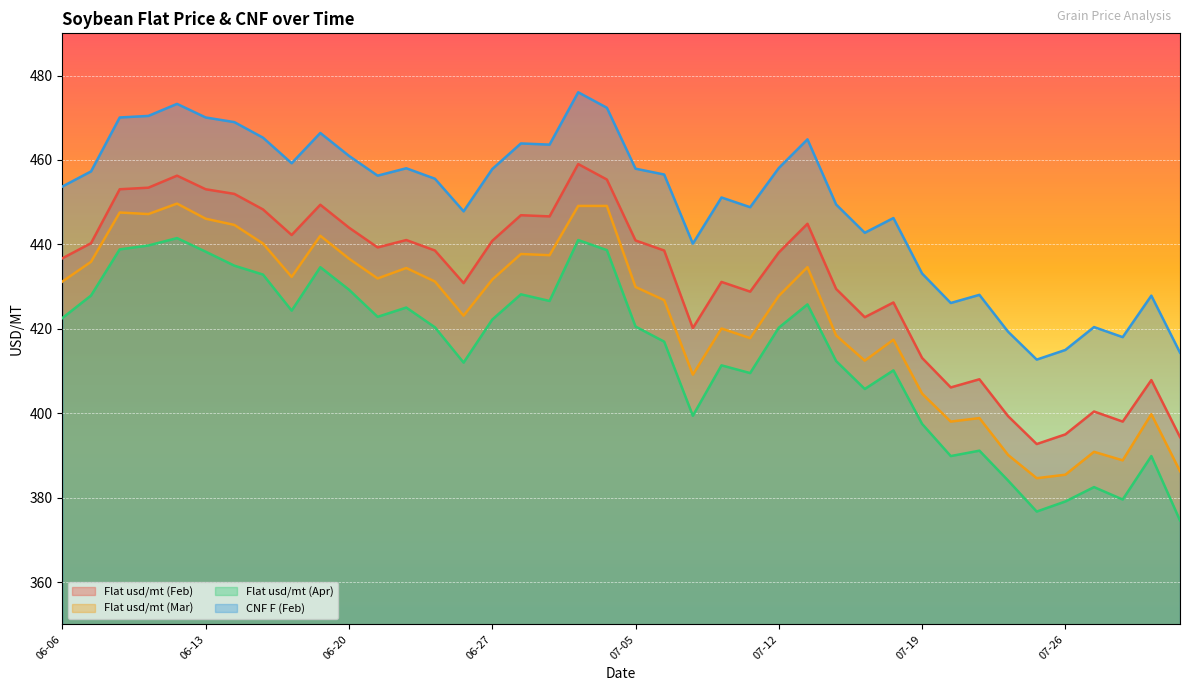

Where does the CNF F (Feb) series first go above 456?

2016-06-07